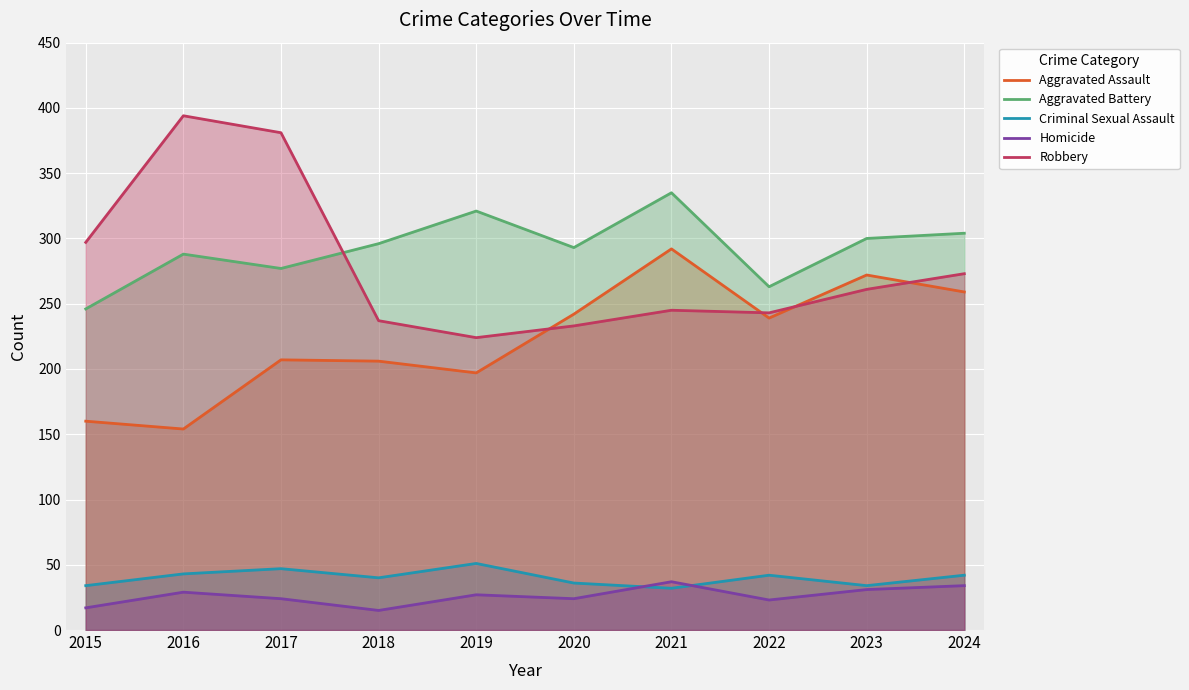

At which label does Criminal Sexual Assault reach its peak?

2019